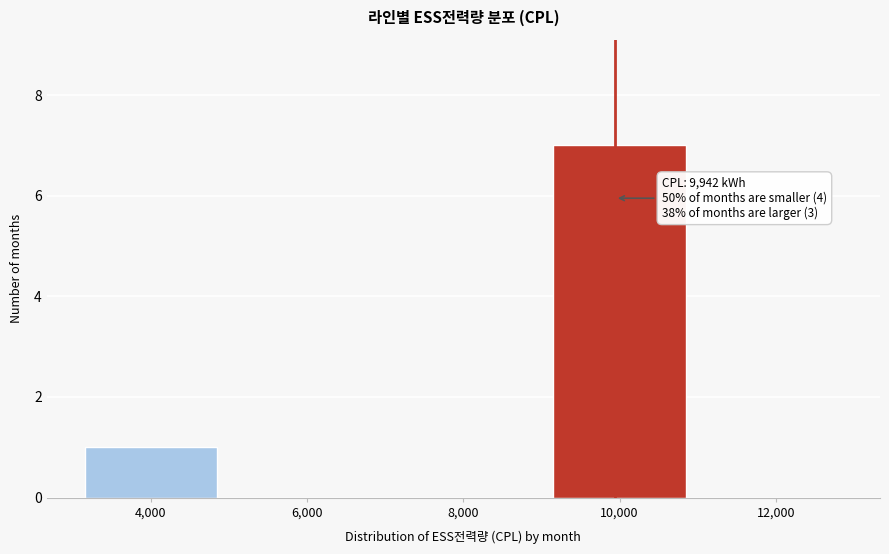

Which range on the x-axis has the tallest bar?

9000 to 11000